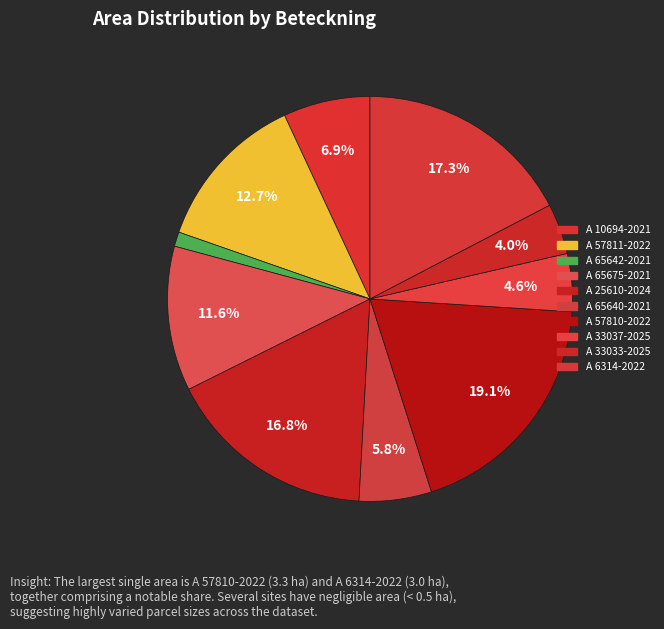

Does A 65642-2021 represent more than half of the total?

No